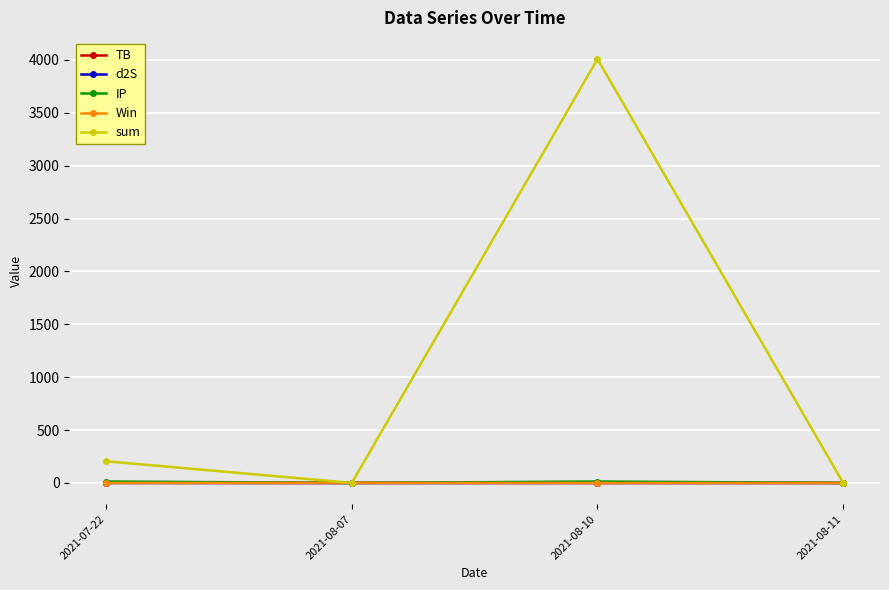

At which category does the chart reach its peak across all series?

2021-08-10